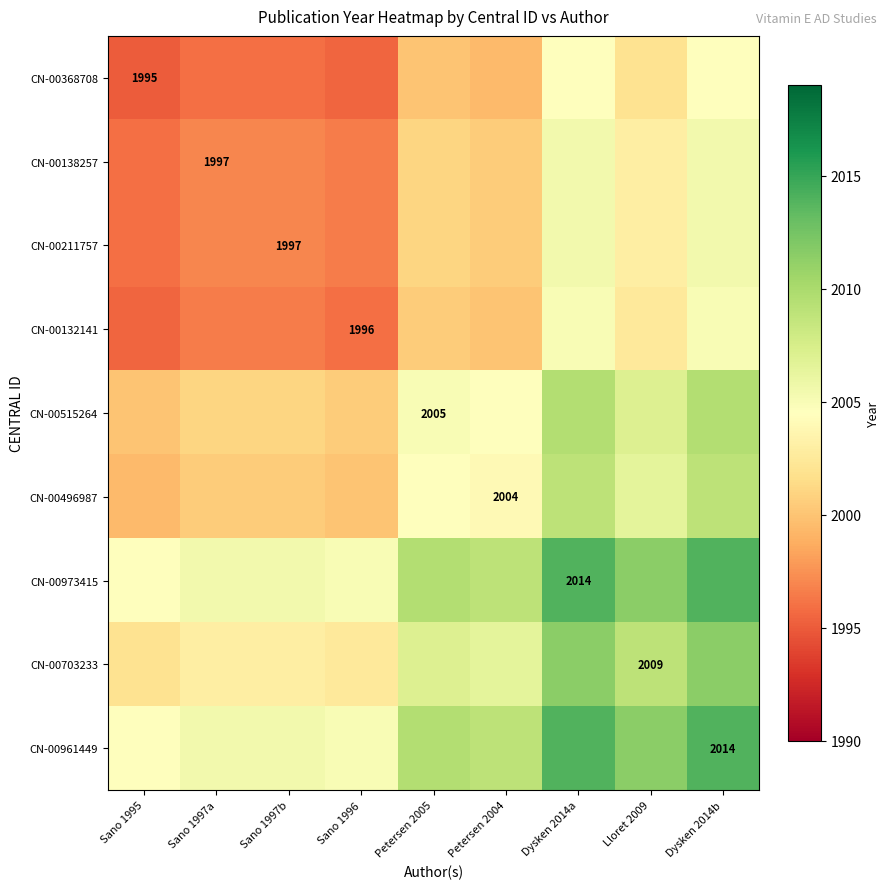

Between Lloret 2009 and Sano 1997b, which is larger?

Lloret 2009